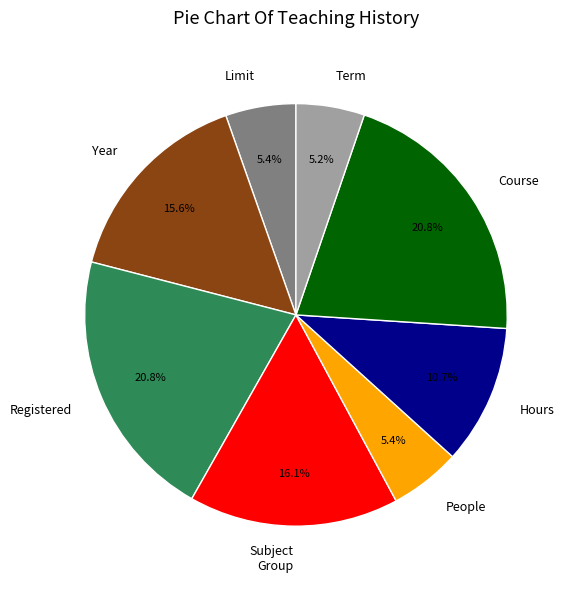

Does any single category account for the majority?

No